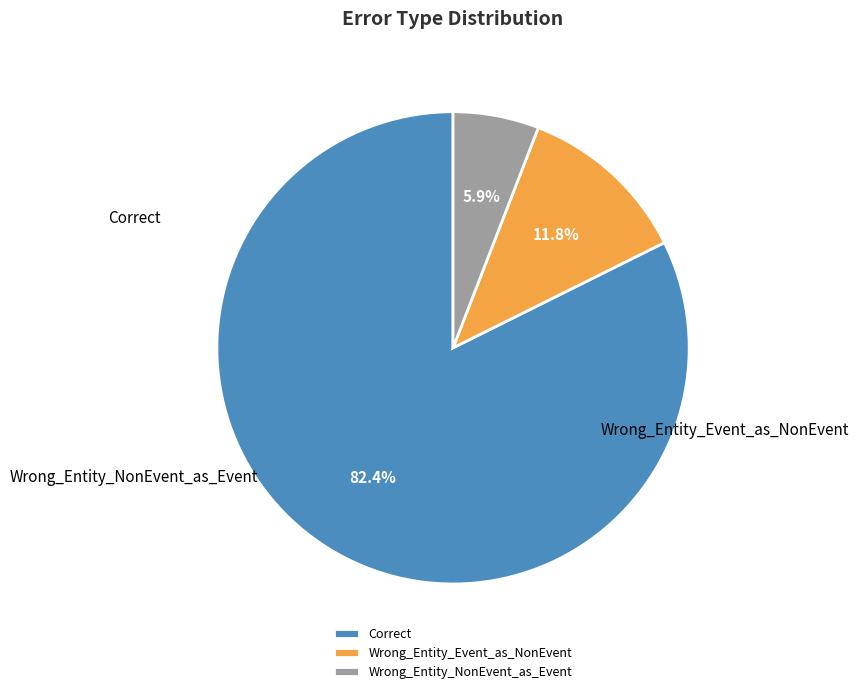

Do Correct and Wrong_Entity_Event_as_NonEvent together represent more than half of the pie?

Yes